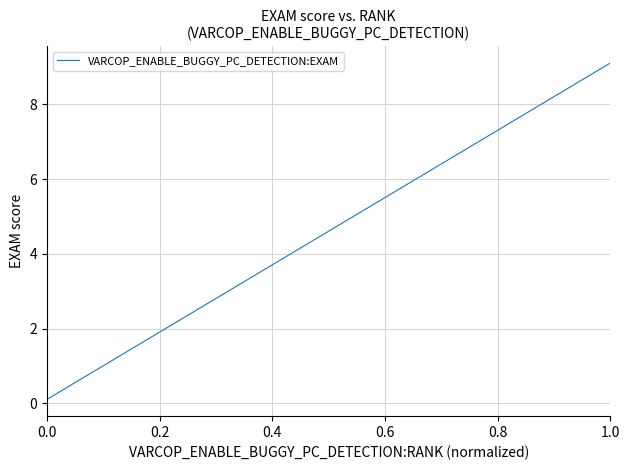

Count the number of categories in the chart.

40